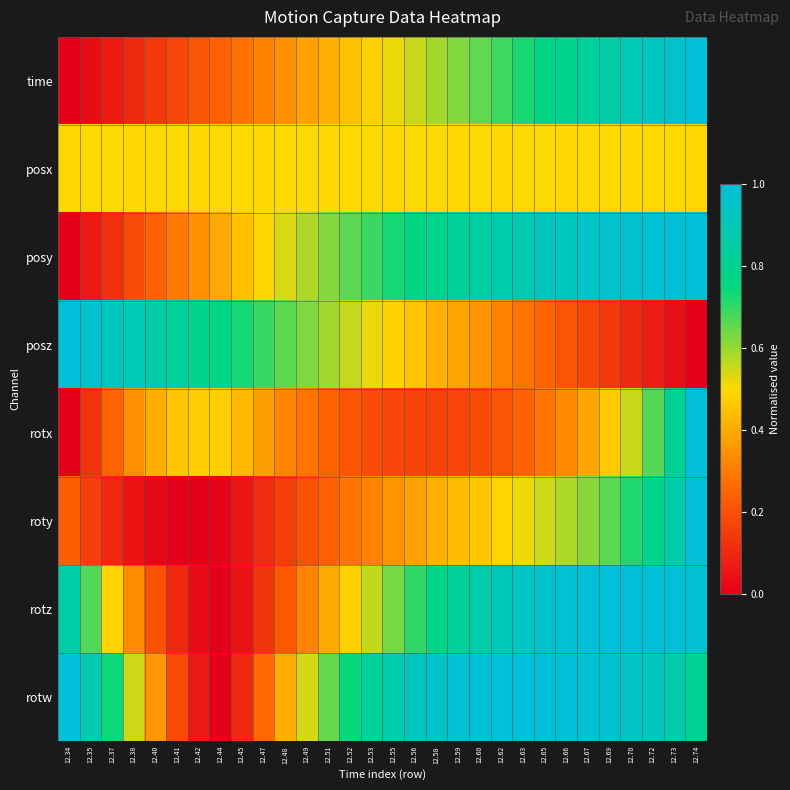

Which label corresponds to the largest value in the chart?

12.74